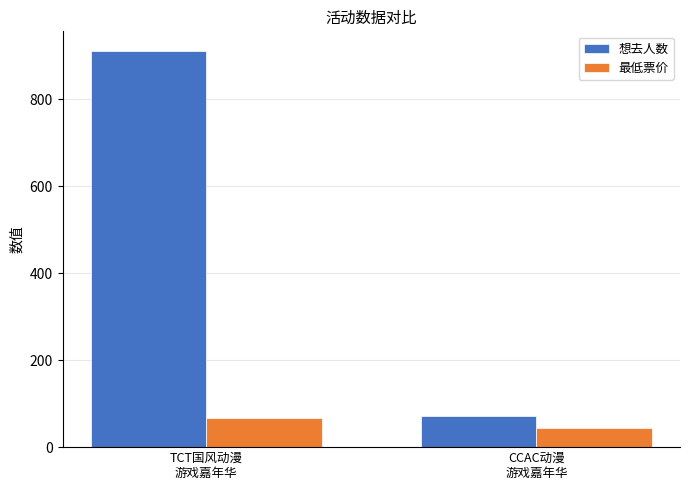

The 最低票价 series shows 31 at TCT国风动漫
游戏嘉年华. True or false?

False